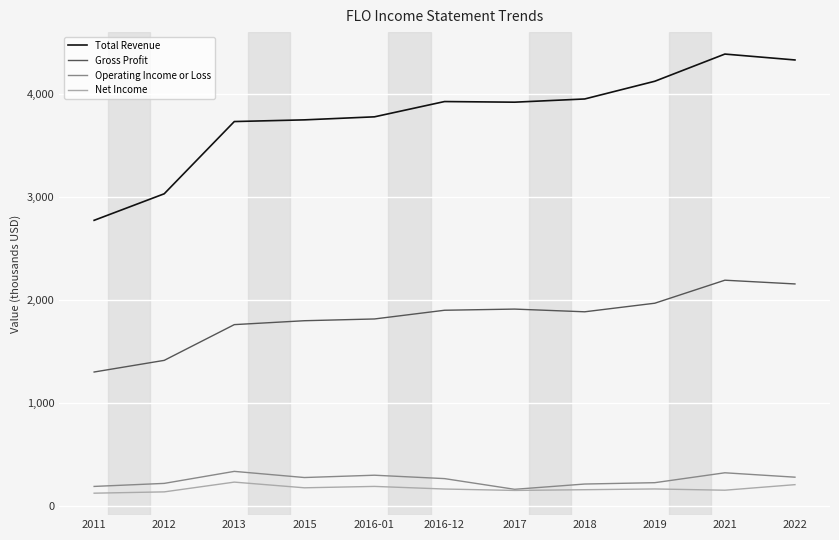

What is the maximum value shown in the chart?

4388.0